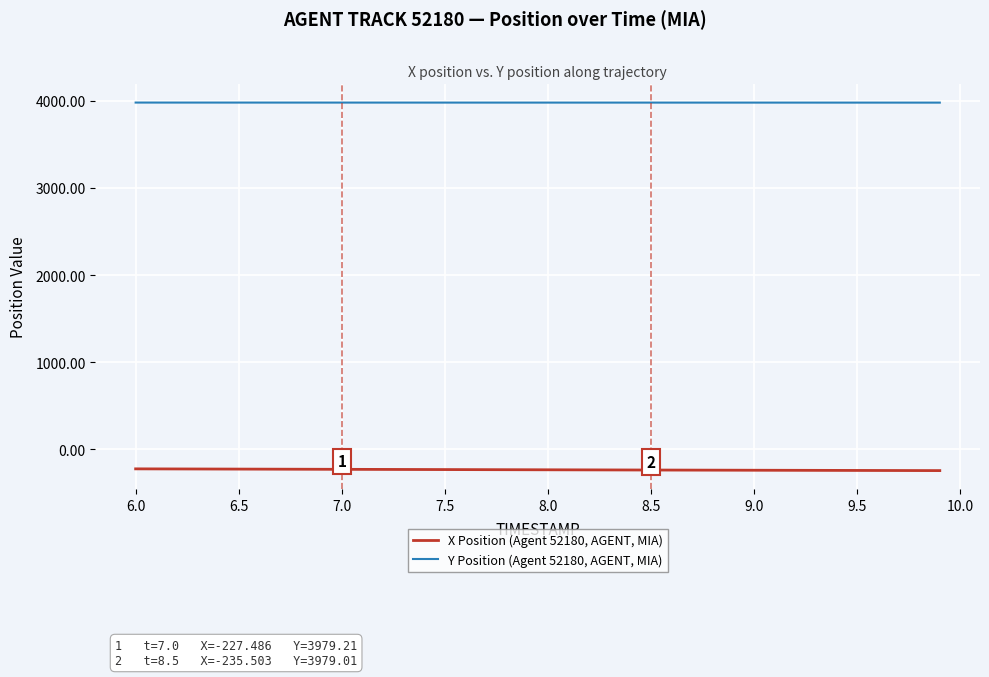

Which series has the largest total across all categories?

Y Position (Agent 52180, AGENT, MIA)